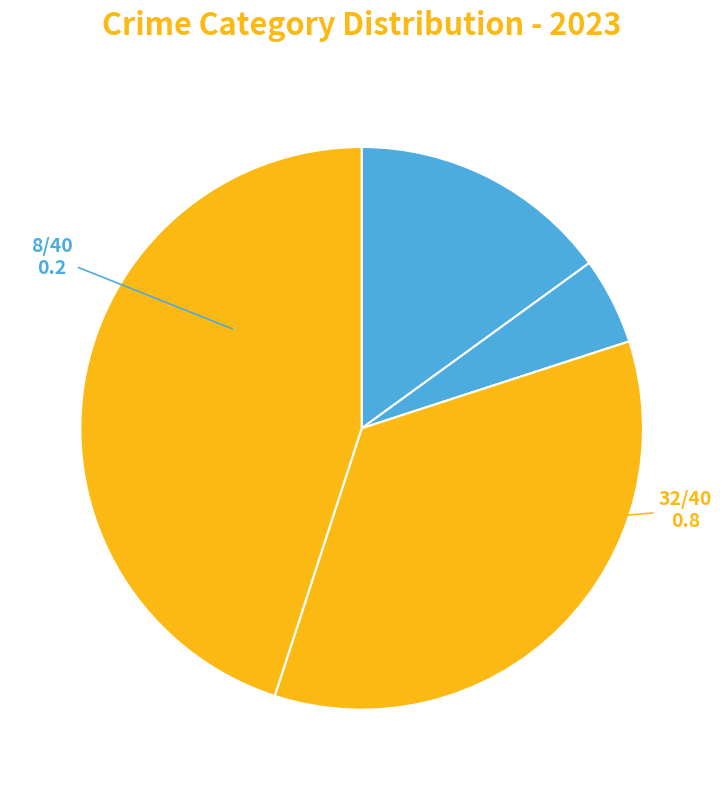

How many segments does this pie chart have?

5